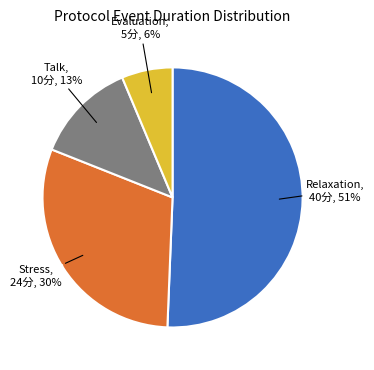

Is it true that Relaxation is 51% of the pie?

True